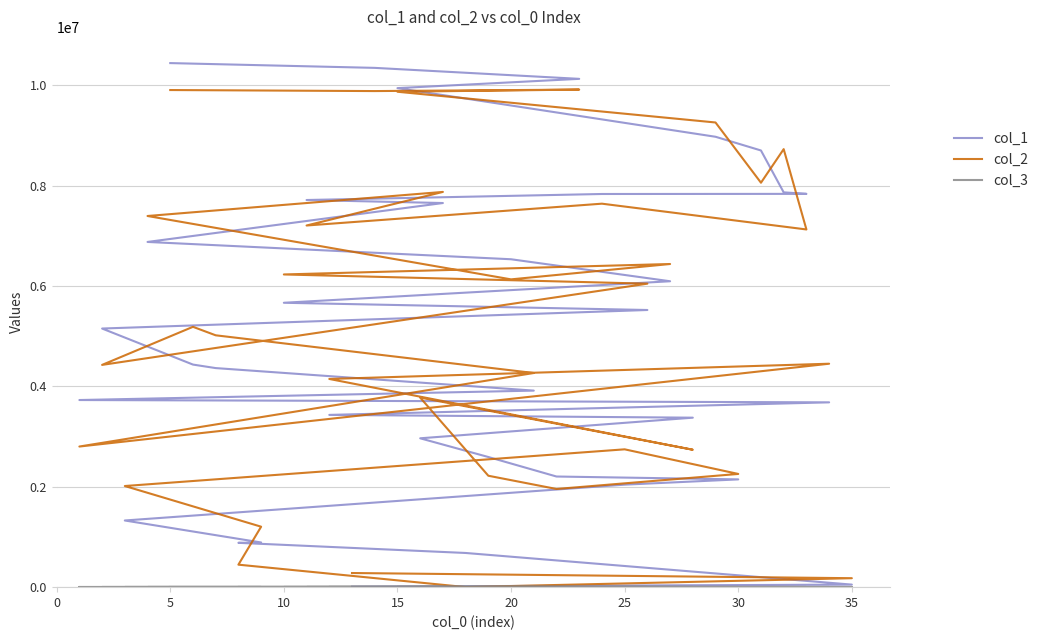

What is the smallest value displayed?

1